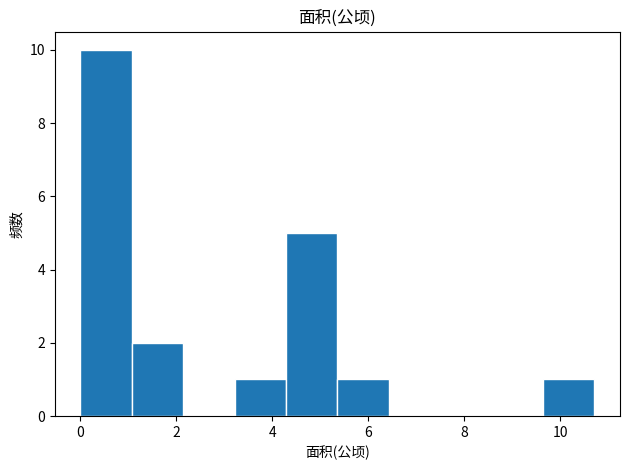

Reading left to right, list every bar in this chart as the range it spans on the x-axis followed by its height. Neither the bar edges nor the heights are printed on the chart, so give them approximately, as read against the axes.

0.0 to 1.0: 10
1.0 to 2.2: 2
2.2 to 3.2: 0
3.2 to 4.2: 1
4.2 to 5.4: 5
5.4 to 6.4: 1
6.4 to 7.4: 0
7.4 to 8.6: 0
8.6 to 9.6: 0
9.6 to 10.8: 1